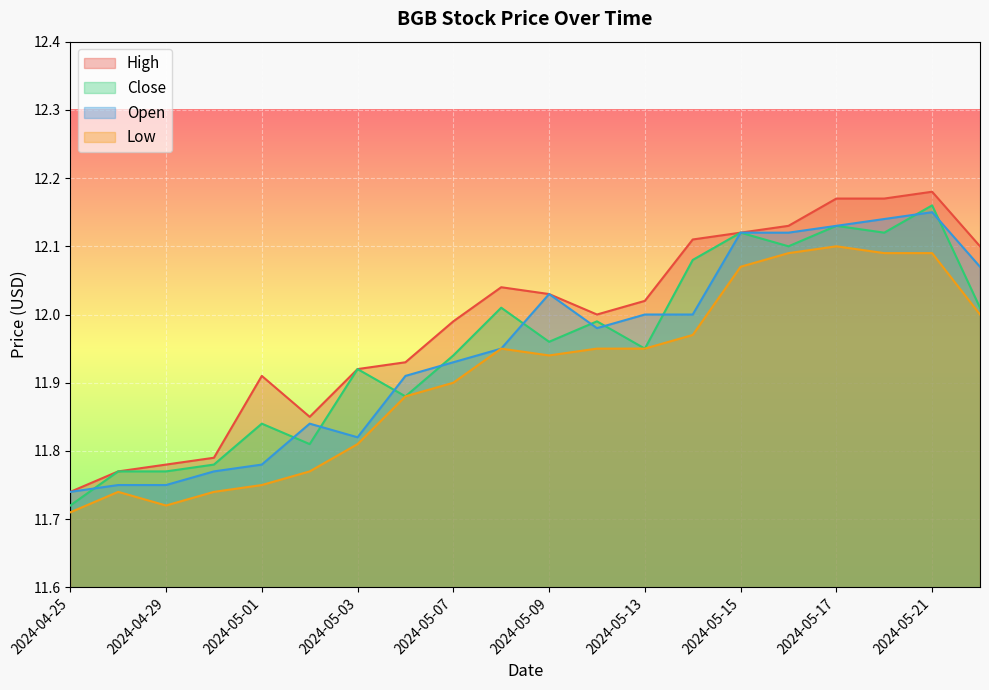

How many lines are shown in the chart?

4